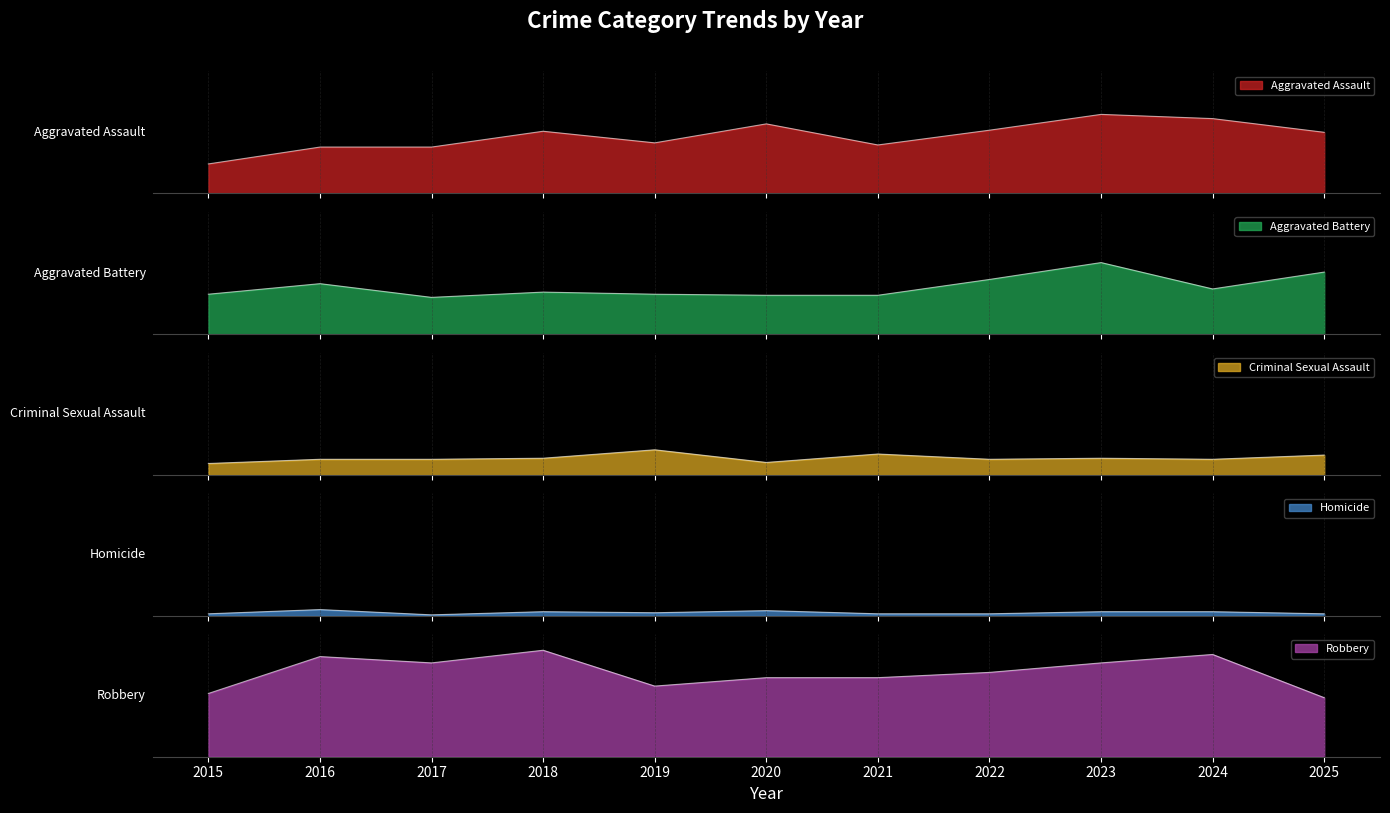

What is the value of the Criminal Sexual Assault point at the 2nd from the left?

15